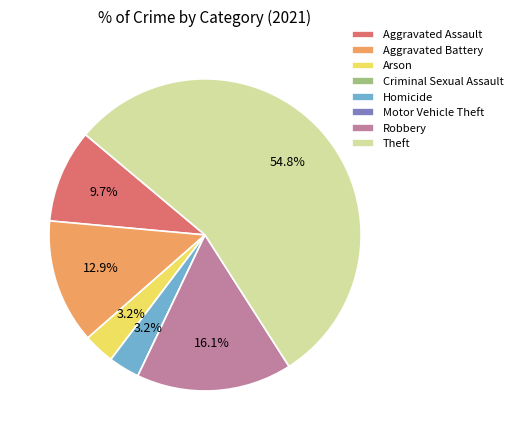

Which has a higher value, Robbery or Arson?

Robbery